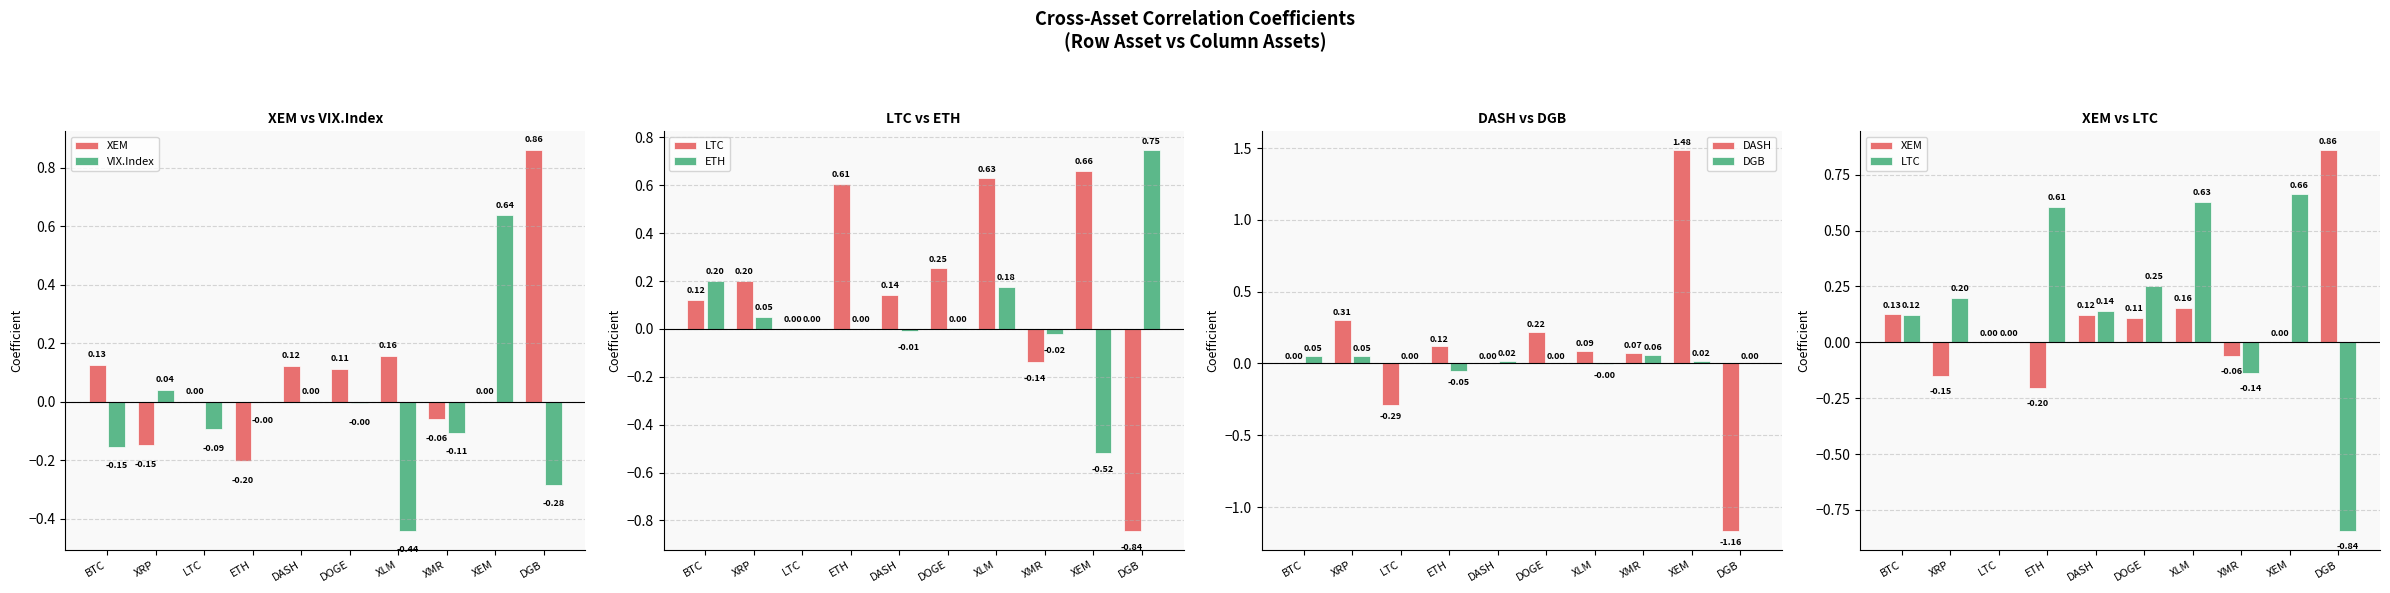

Which label corresponds to the smallest value in the chart?

DGB